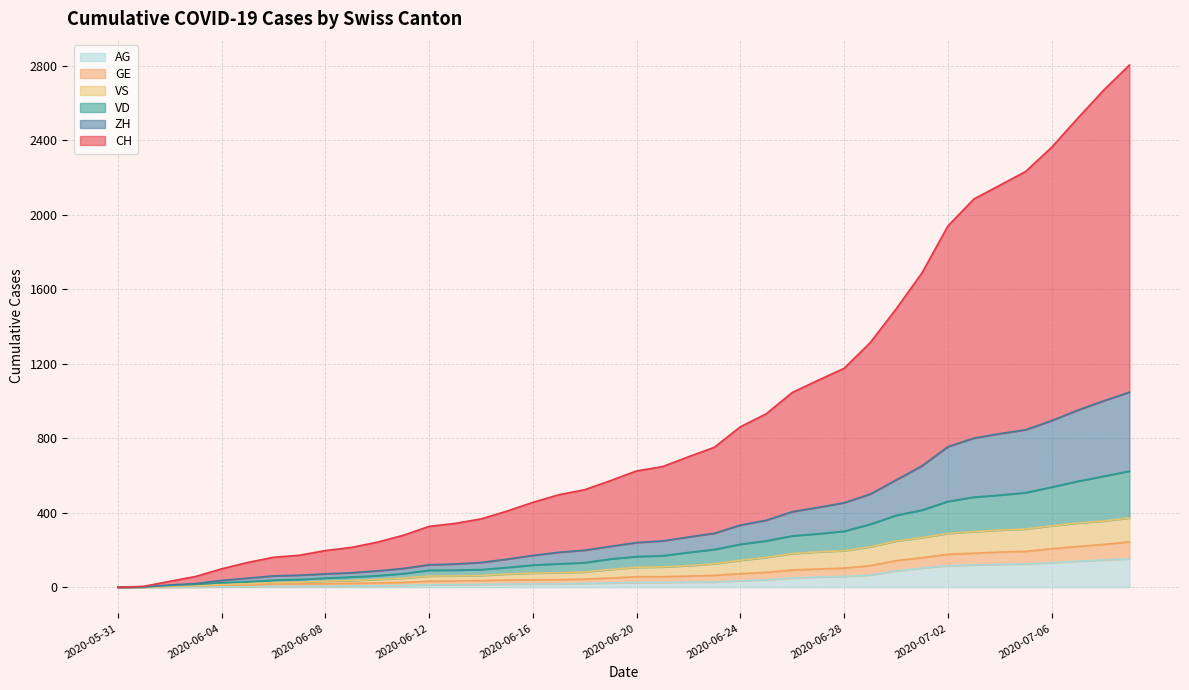

What position from the left is 2020-06-14?

15